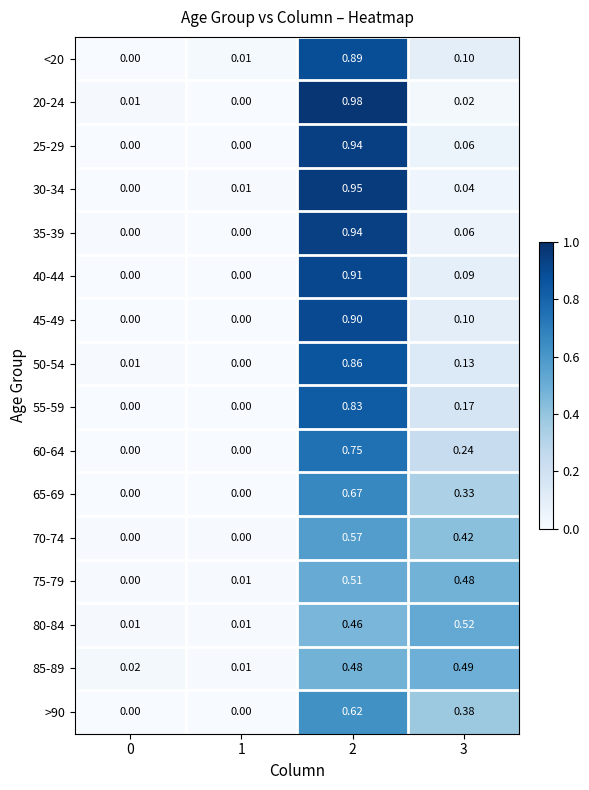

Between 2 and 3, which is larger?

2